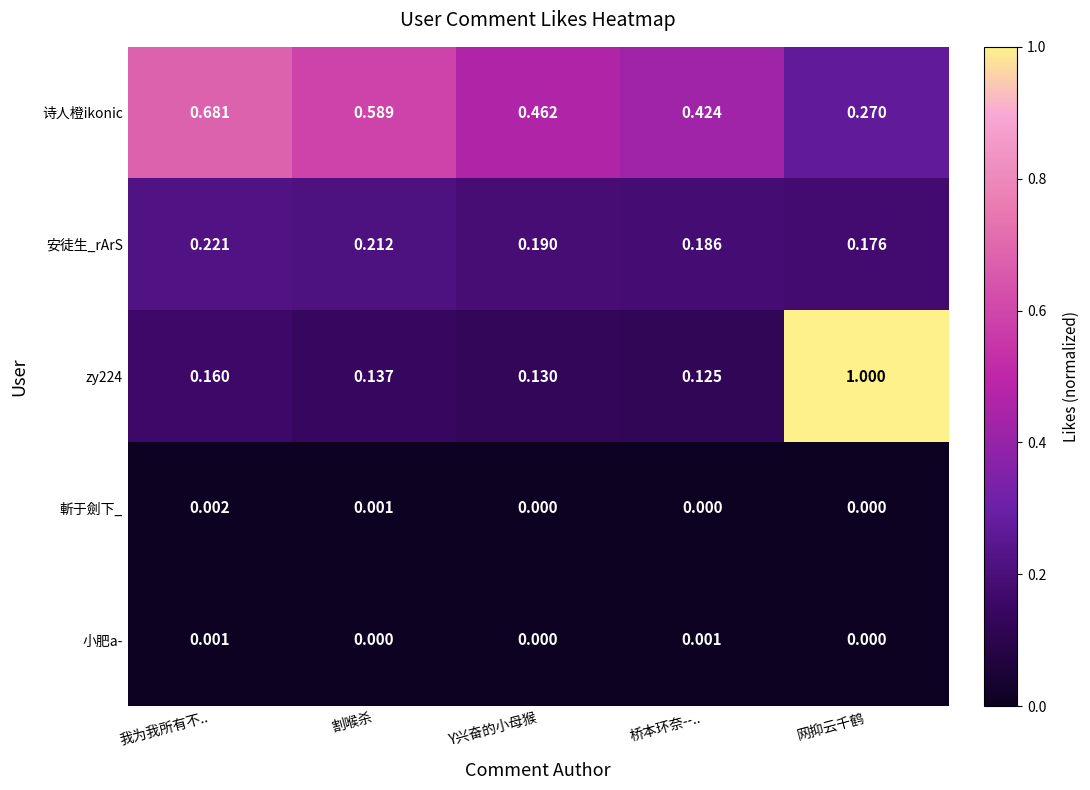

Which series has the largest range (max minus min)?

zy224